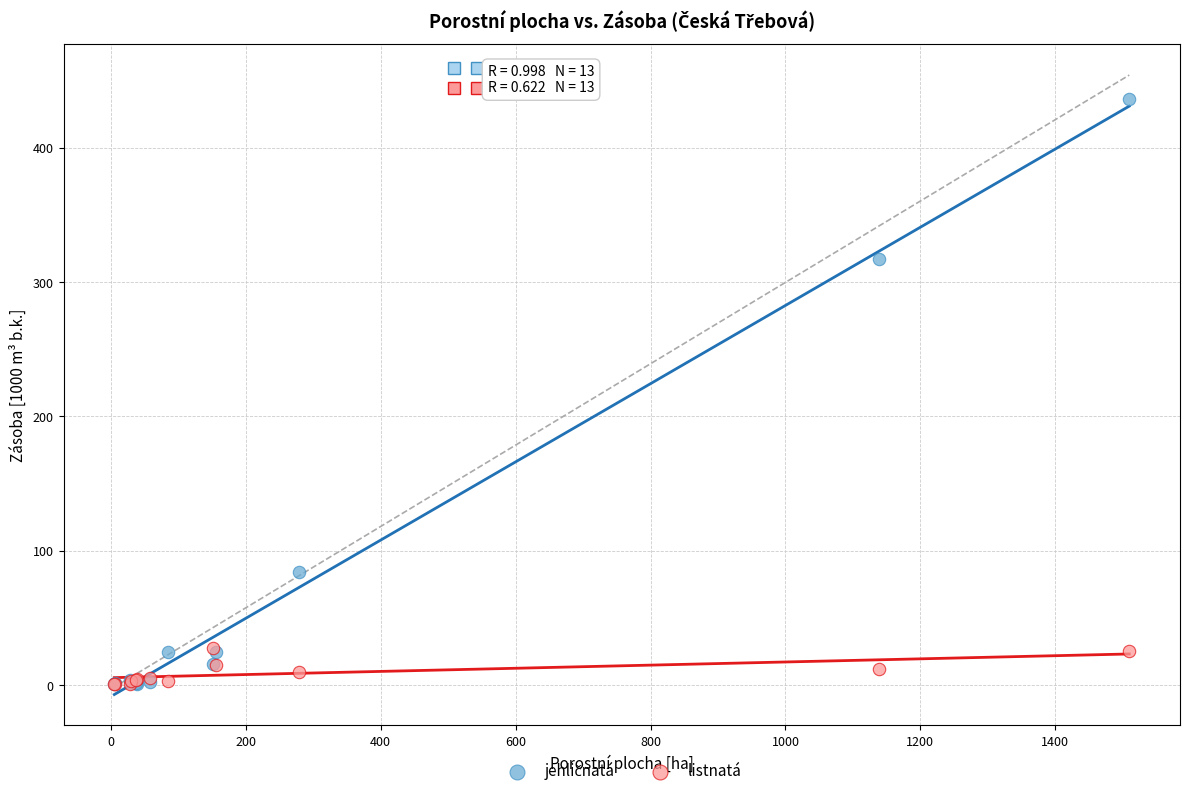

Across all series, what Y value is closest to 218?

316.9